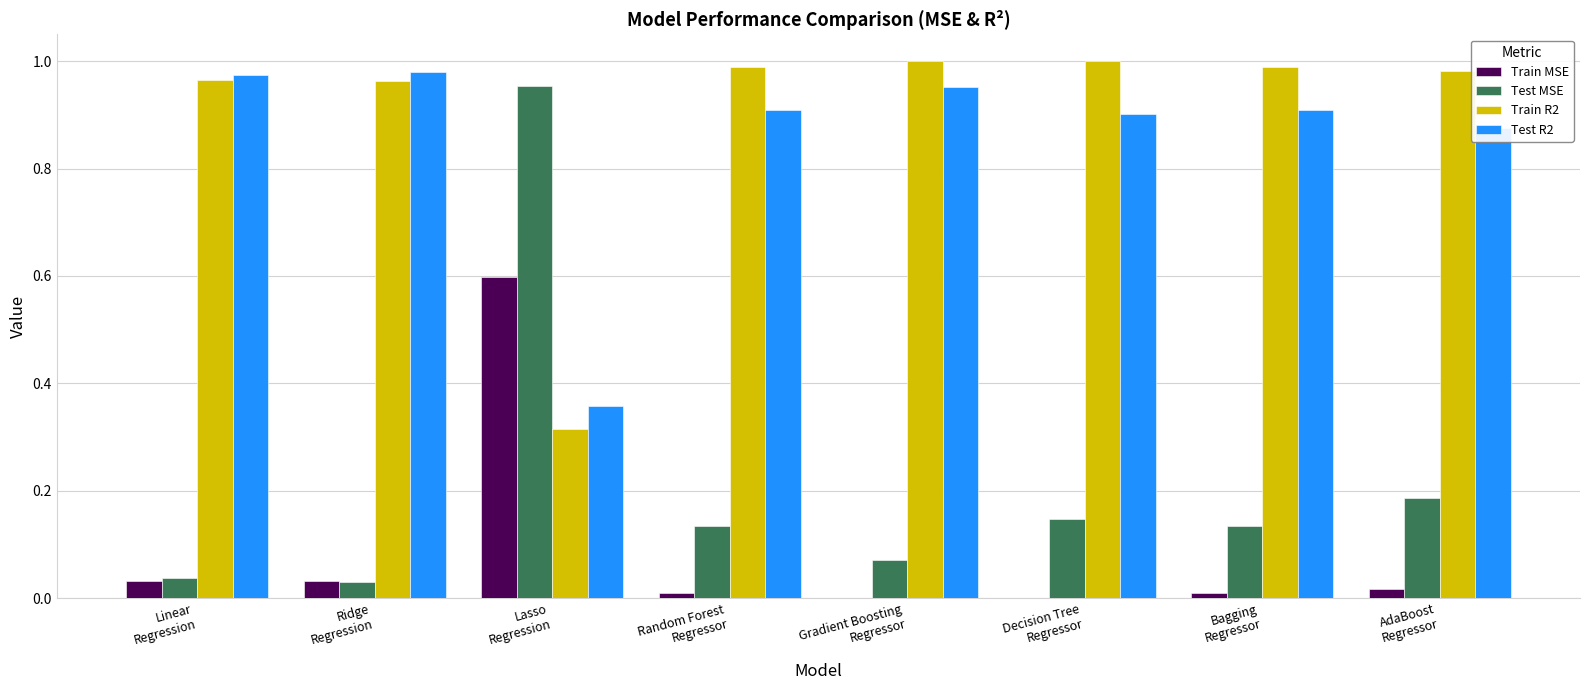

What is the sum of all Test R2 values?

6.9